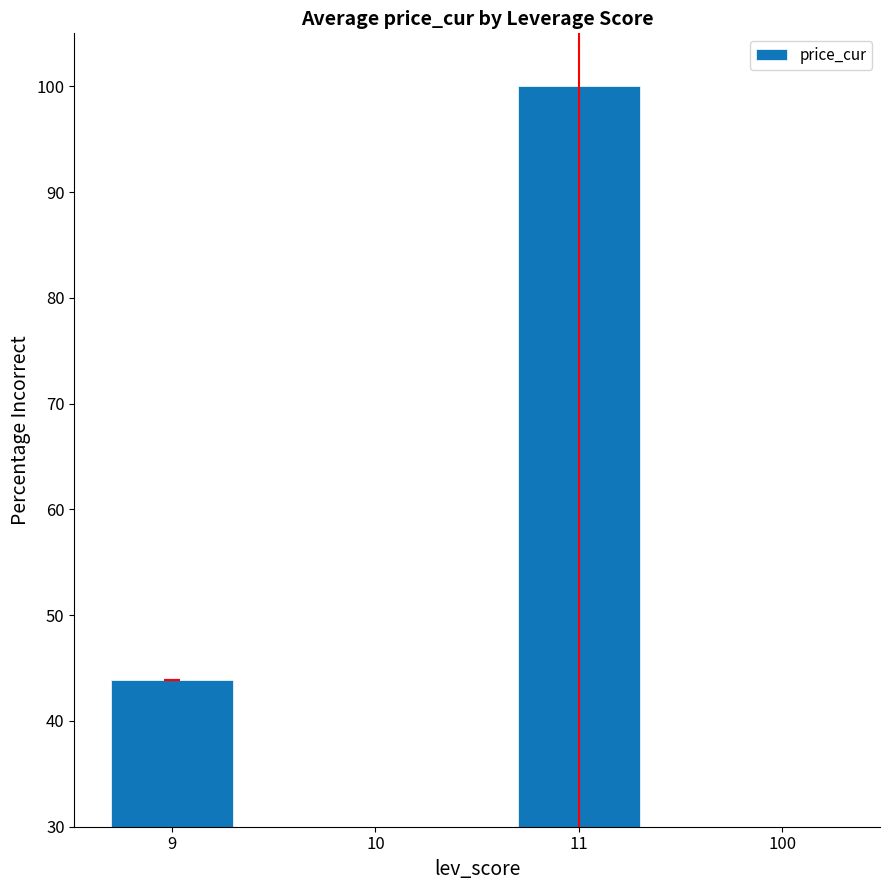

What is the smallest value displayed?

2.0